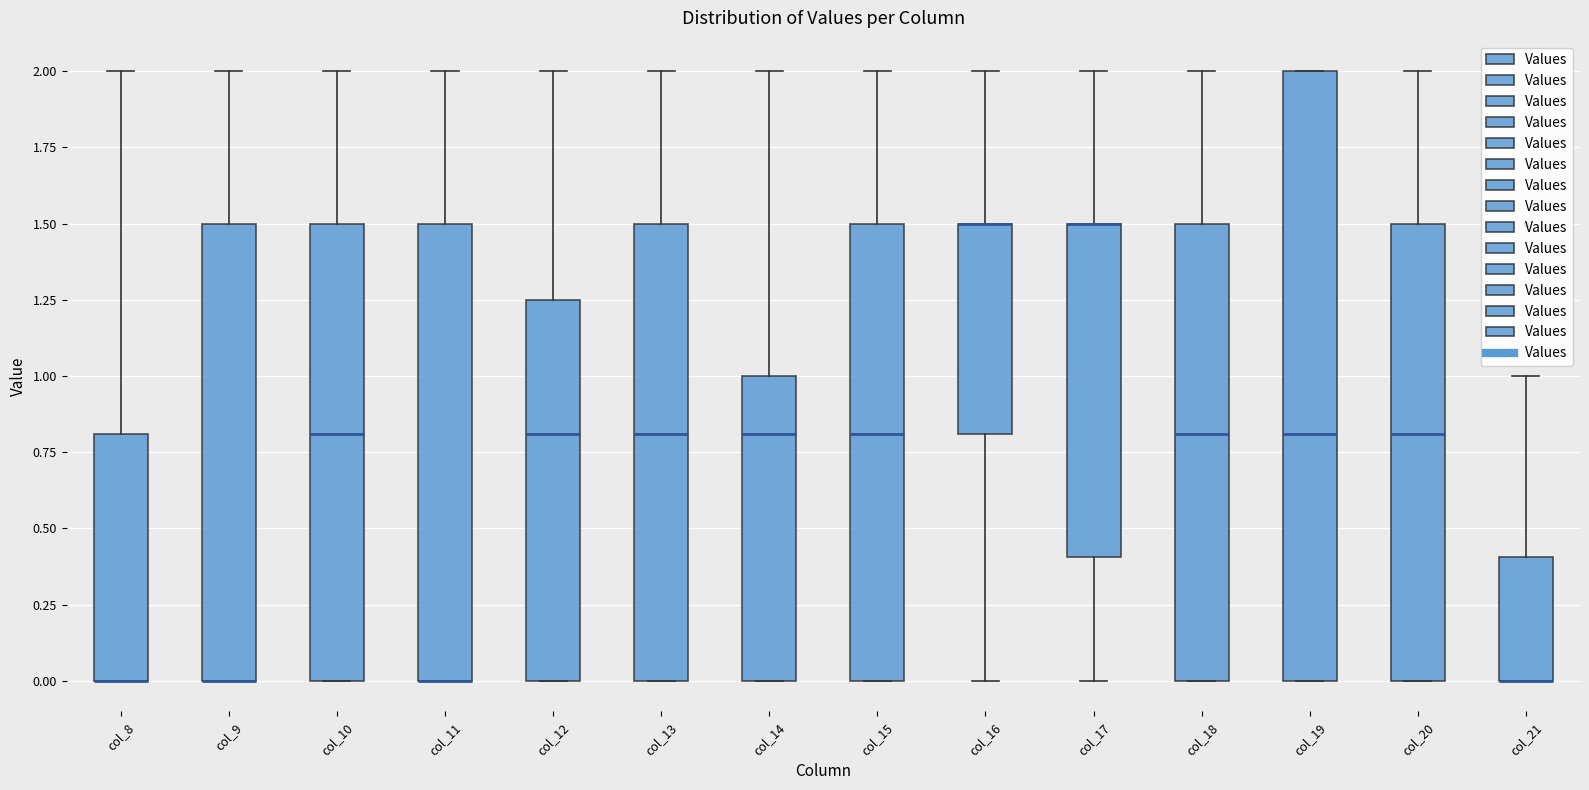

Reading left to right, read every box against the y-axis: the position of its median line, the range the box covers, and the ends of its whiskers. The values are not printed on the chart, so give them approximately, as read against the axis.

col_8: median 0.00 (drawn on the box's lower edge), box 0.00 to 0.80, whiskers 0.00 to 2.00
col_9: median 0.00 (drawn on the box's lower edge), box 0.00 to 1.50, whiskers 0.00 to 2.00
col_10: median 0.80, box 0.00 to 1.50, whiskers 0.00 to 2.00
col_11: median 0.00 (drawn on the box's lower edge), box 0.00 to 1.50, whiskers 0.00 to 2.00
col_12: median 0.80, box 0.00 to 1.25, whiskers 0.00 to 2.00
col_13: median 0.80, box 0.00 to 1.50, whiskers 0.00 to 2.00
col_14: median 0.80, box 0.00 to 1.00, whiskers 0.00 to 2.00
col_15: median 0.80, box 0.00 to 1.50, whiskers 0.00 to 2.00
col_16: median 1.50 (drawn on the box's upper edge), box 0.80 to 1.50, whiskers 0.00 to 2.00
col_17: median 1.50 (drawn on the box's upper edge), box 0.40 to 1.50, whiskers 0.00 to 2.00
col_18: median 0.80, box 0.00 to 1.50, whiskers 0.00 to 2.00
col_19: median 0.80, box 0.00 to 2.00, whiskers 0.00 to 2.00
col_20: median 0.80, box 0.00 to 1.50, whiskers 0.00 to 2.00
col_21: median 0.00 (drawn on the box's lower edge), box 0.00 to 0.40, whiskers 0.00 to 1.00